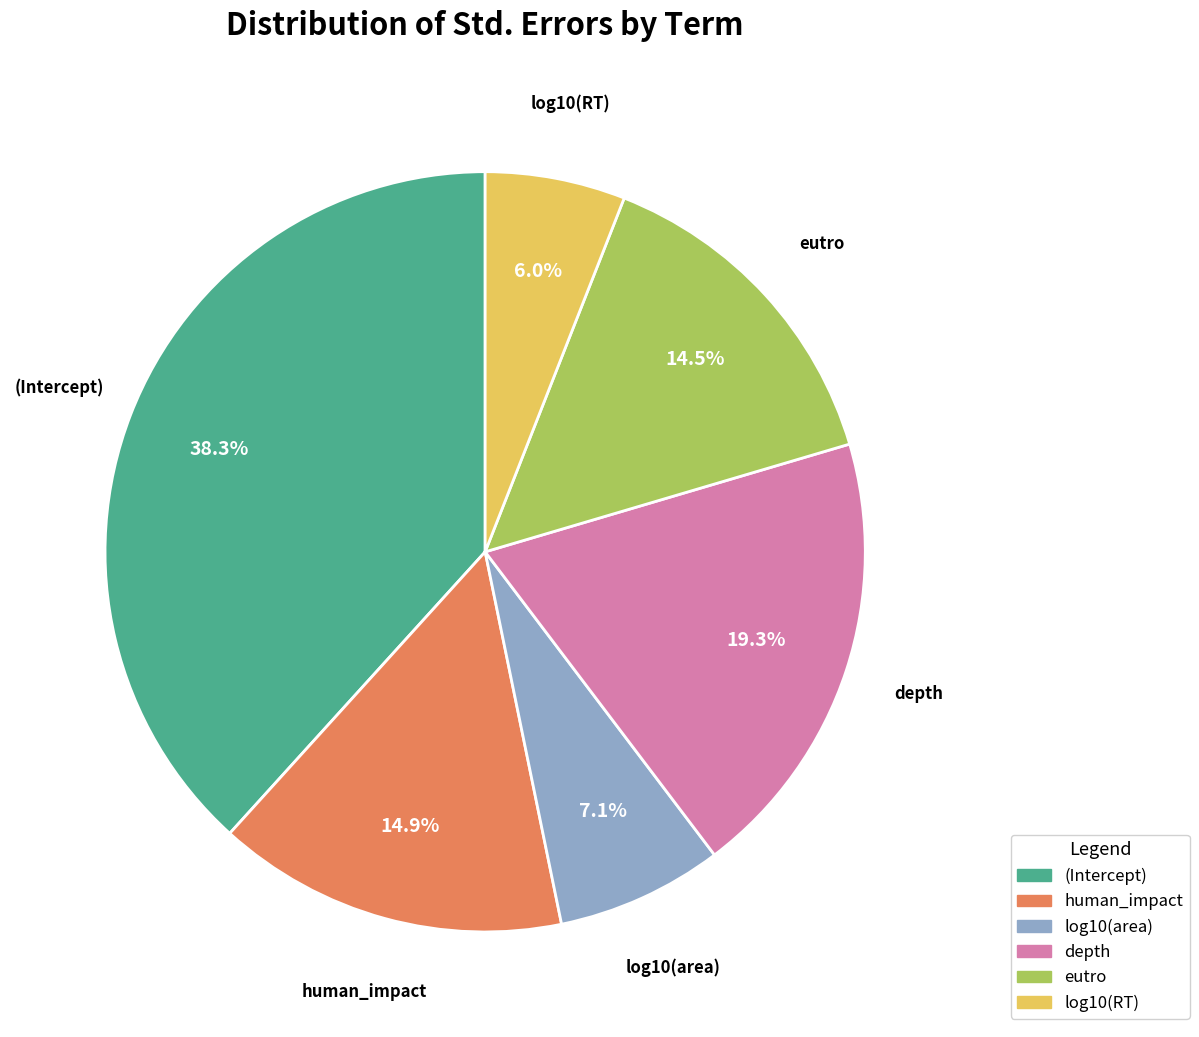

Which slice is the smallest?

log10(RT)